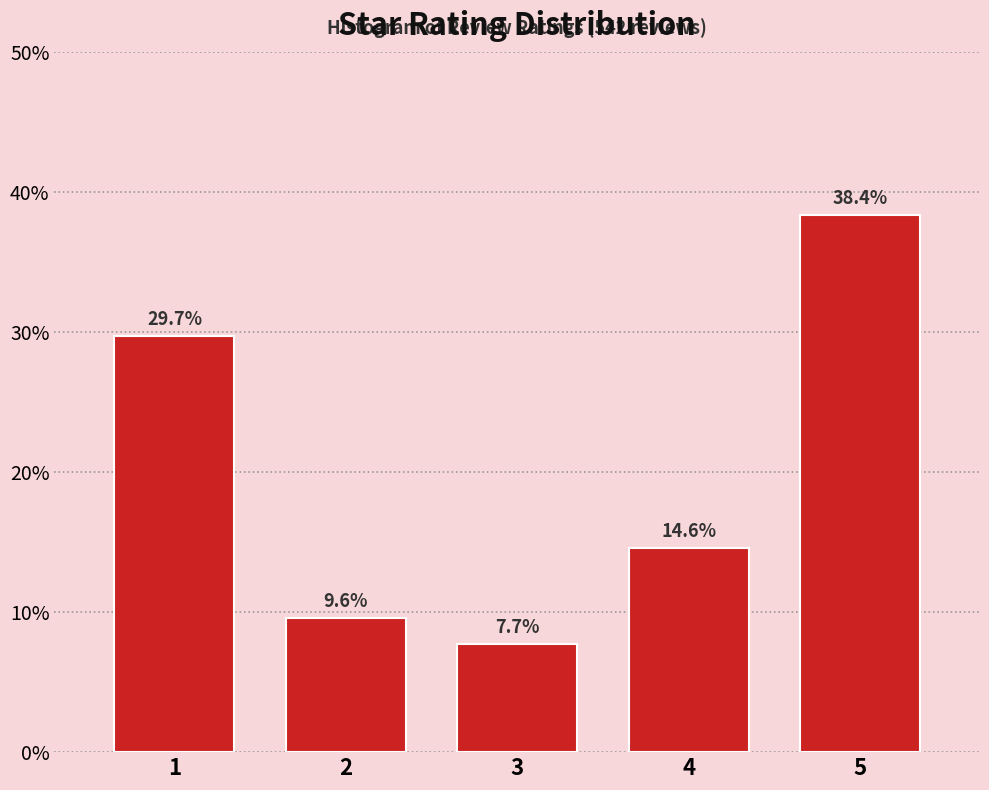

Reading left to right, what are all the values shown in this chart?

1=29.7	2=9.6	3=7.7	4=14.6	5=38.4